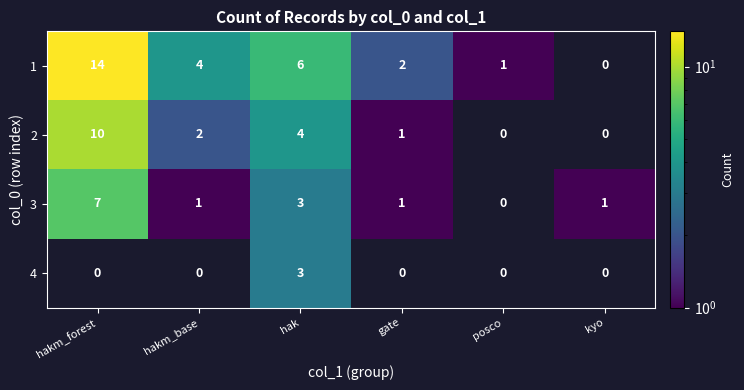

The 3 series shows 3 at hak. True or false?

True